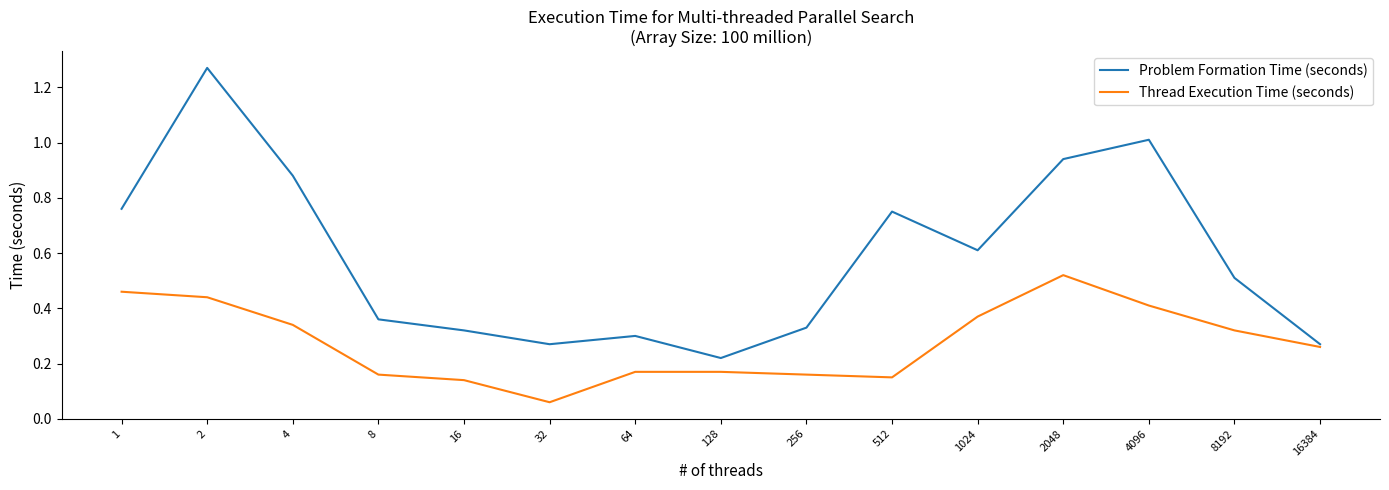

Which series has the largest range (max minus min)?

Problem Formation Time (seconds)